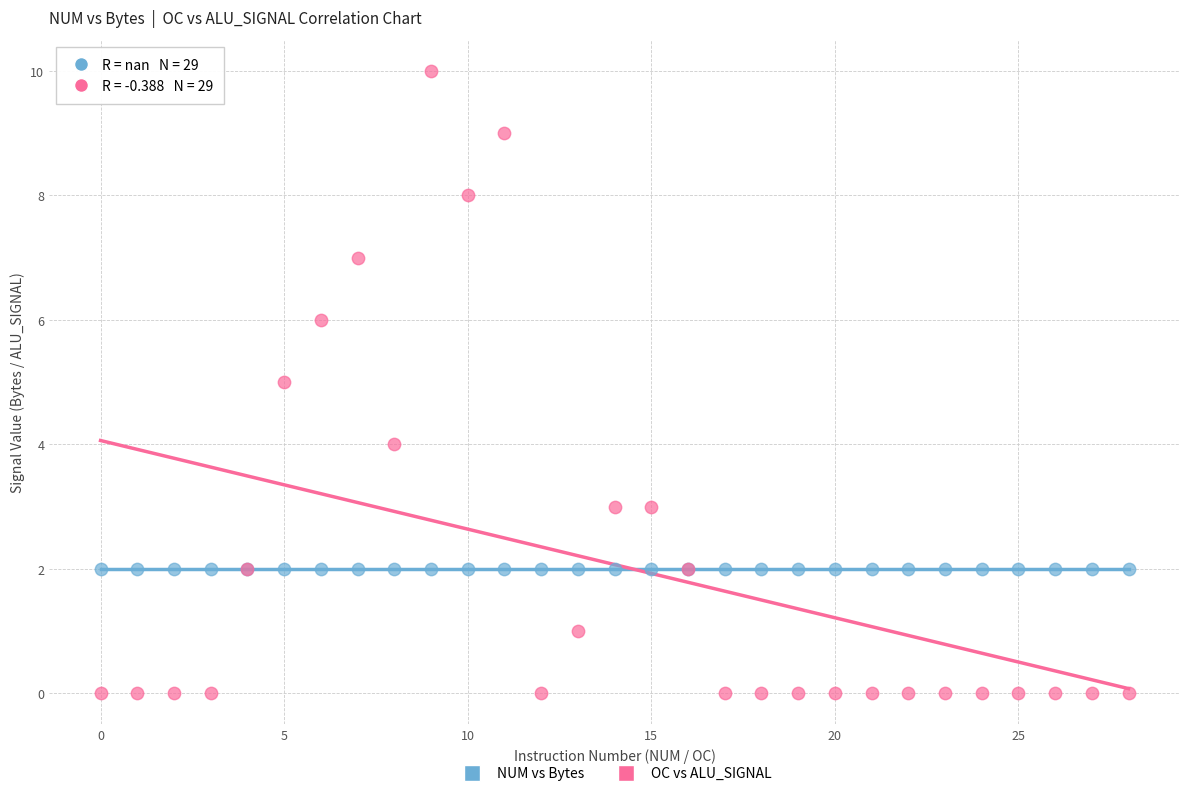

Which series reaches the maximum Y coordinate?

OC vs ALU_SIGNAL